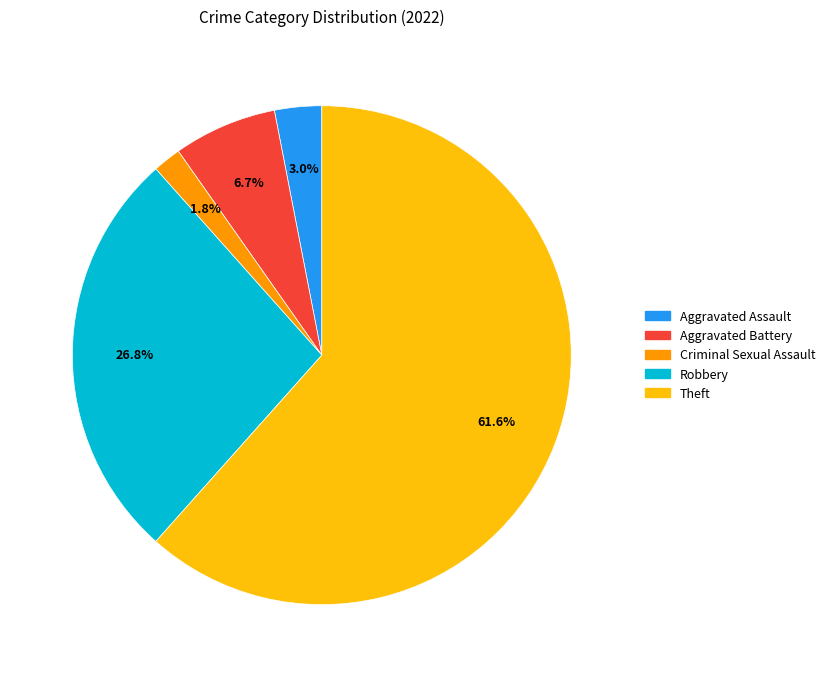

Does any single category account for the majority?

Yes